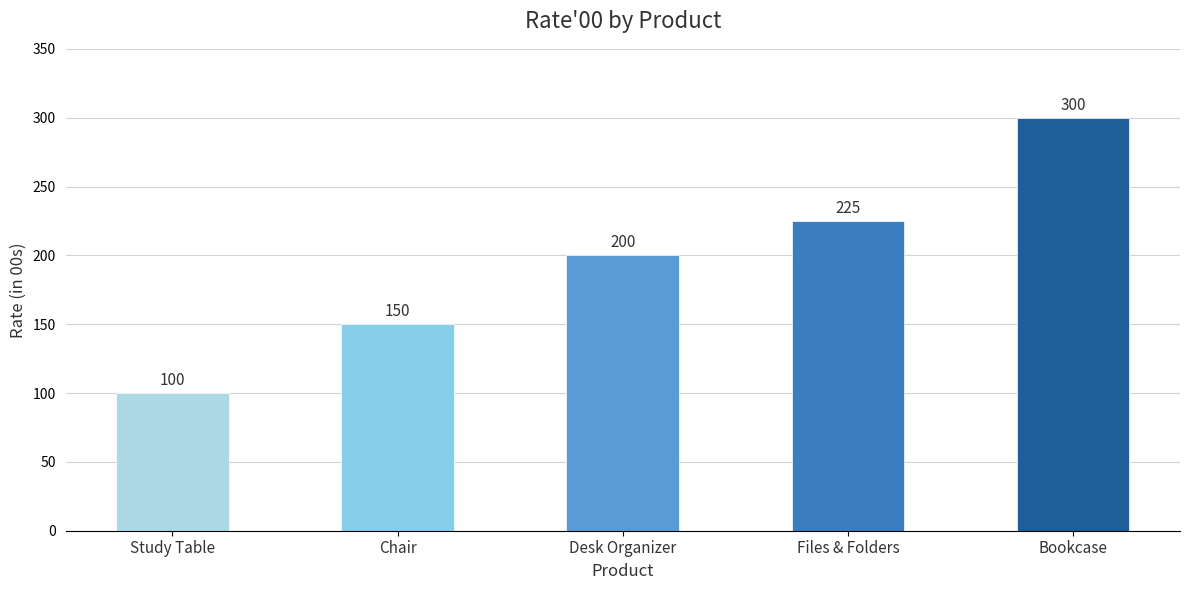

The chart shows a value of 100 at Study Table. True or false?

True